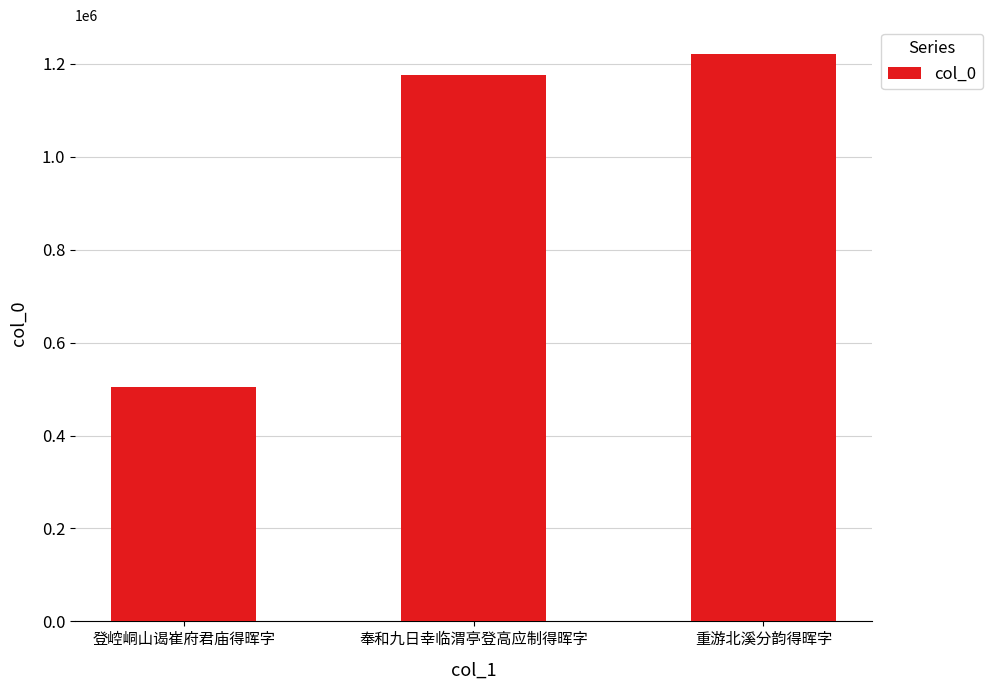

Are the bars horizontal?

No